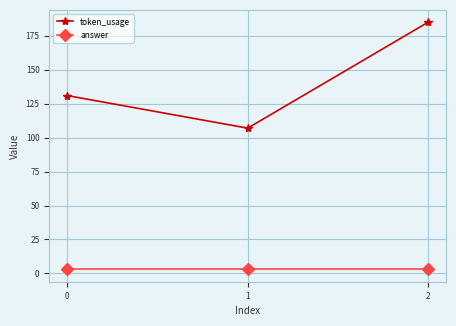

Reading left to right, list all the values displayed in this chart.

token_usage: 0=131	1=107	2=185
answer: 0=3	1=3	2=3